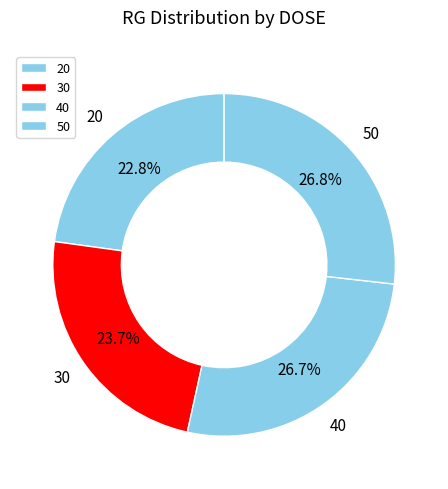

Approximately how many times larger is the value at 40 compared to 30?

1.1